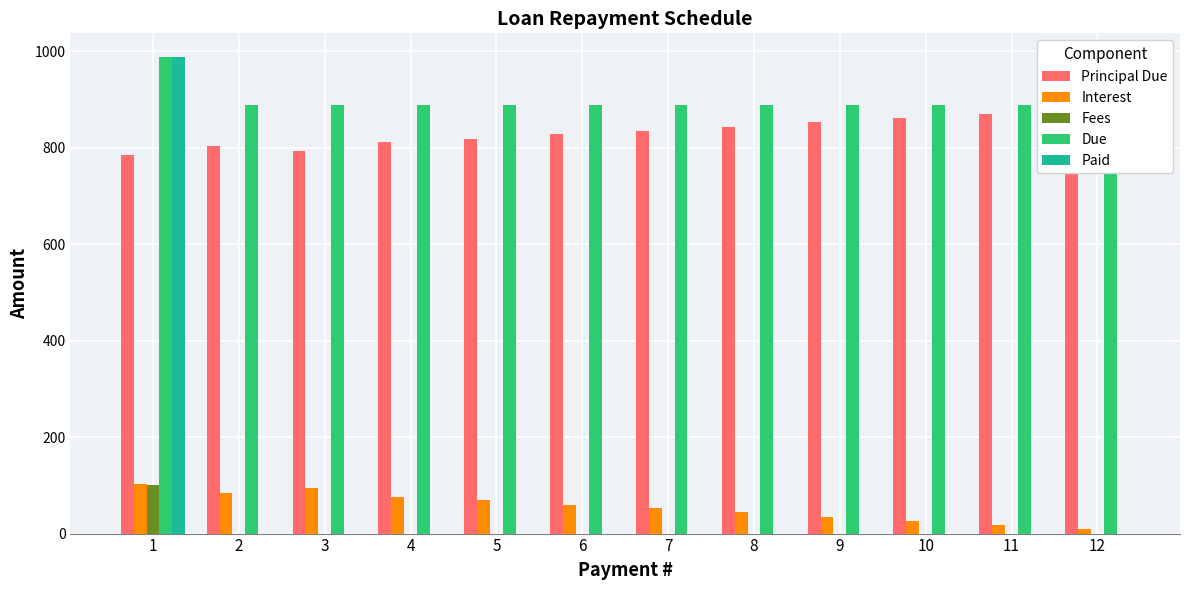

List the series in order of their peak value, lowest first.

Fees, Interest, Principal Due, Due, Paid